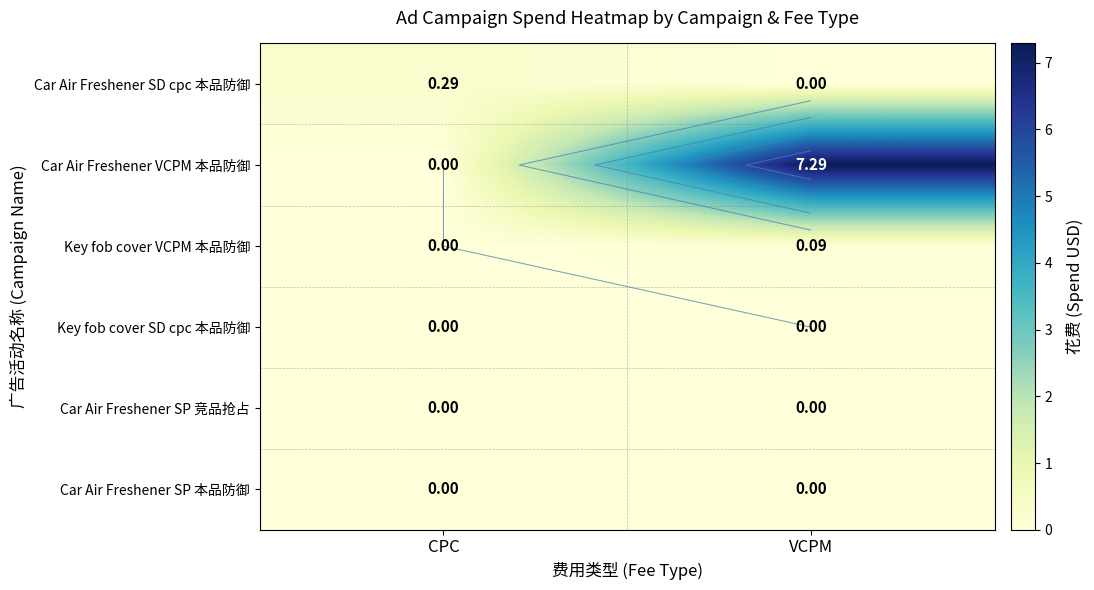

At which label does Car Air Freshener SP 本品防御 reach its peak?

CPC